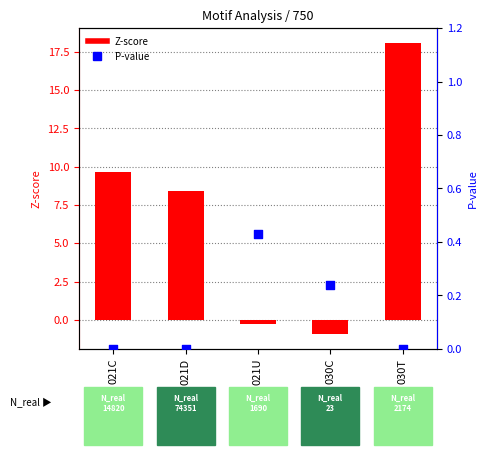

Which series reaches the minimum Y coordinate?

Z-score